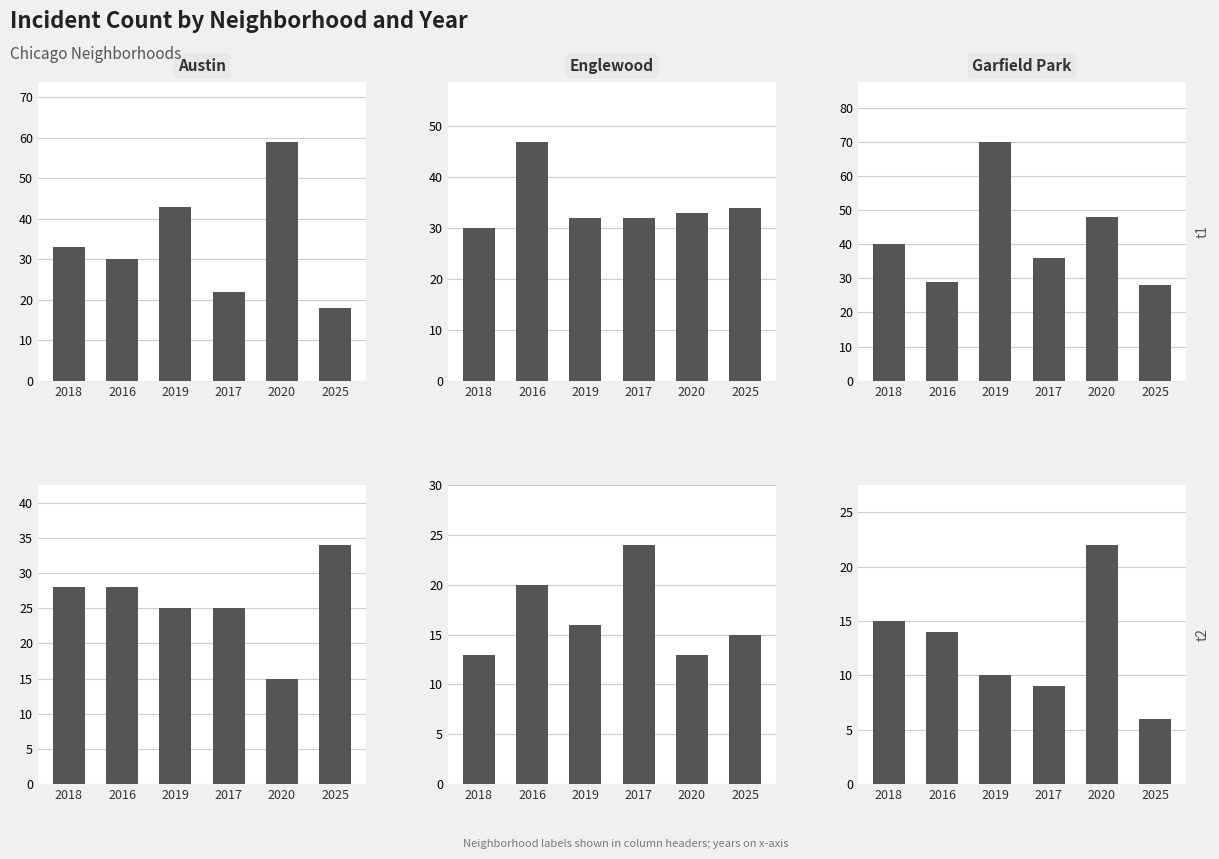

At which label is Chatham closest to 18?

2016